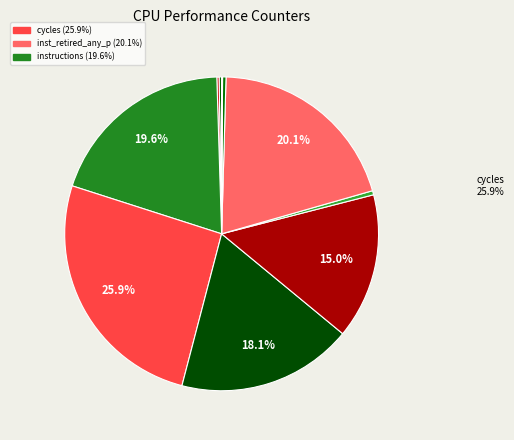

Does any single category account for the majority?

No